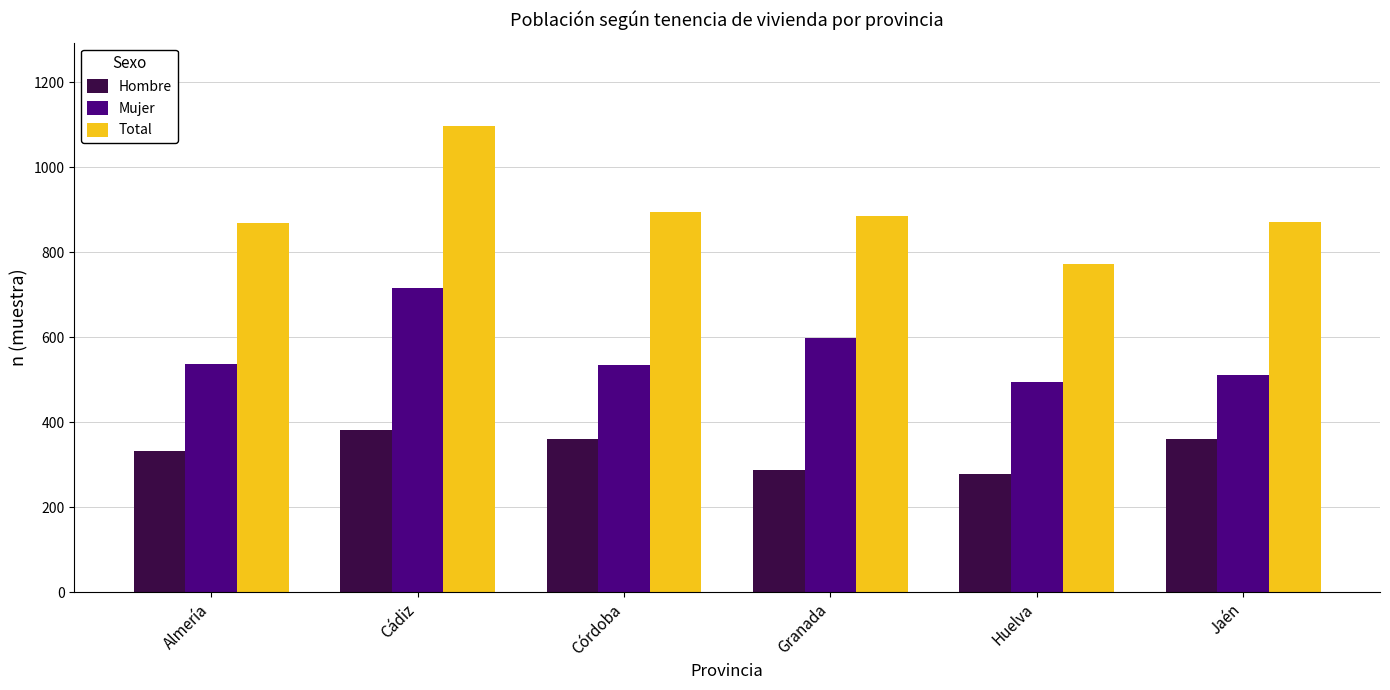

Which series changed the most between Granada and Huelva?

Total